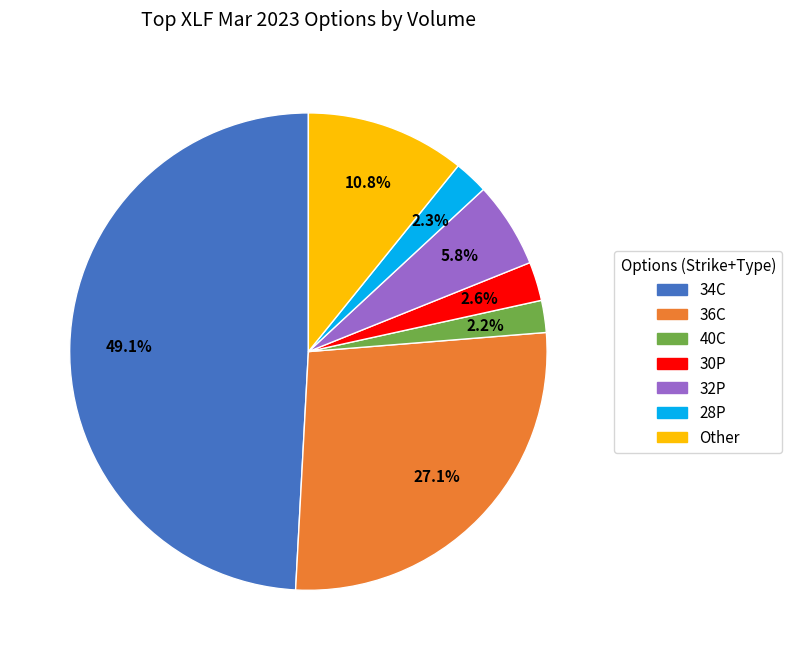

Is there any slice that represents more than half of the pie?

No